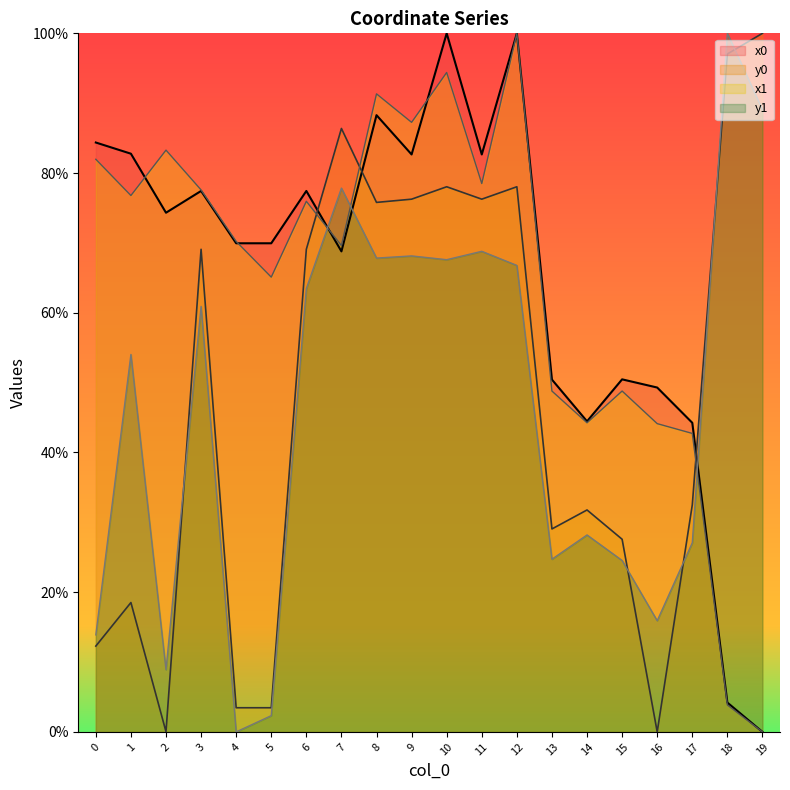

What is the total value across all series at 1?

232.1